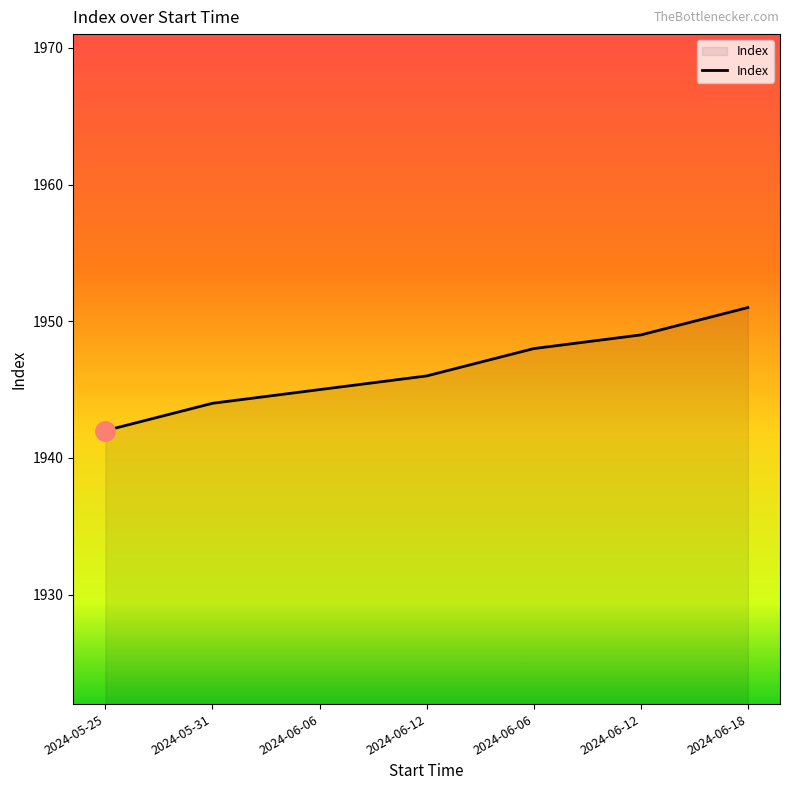

Count the number of data series in this chart.

1